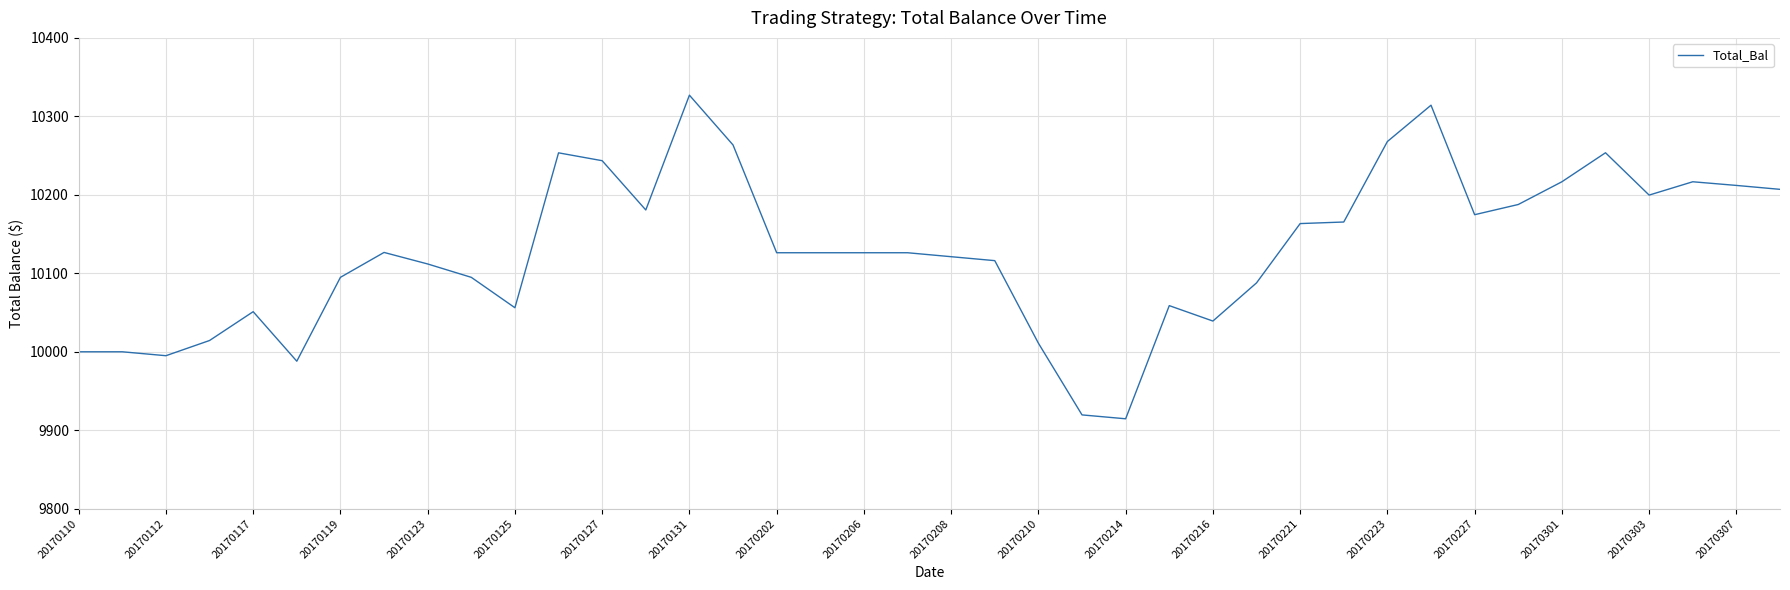

What is the average value?

10128.8